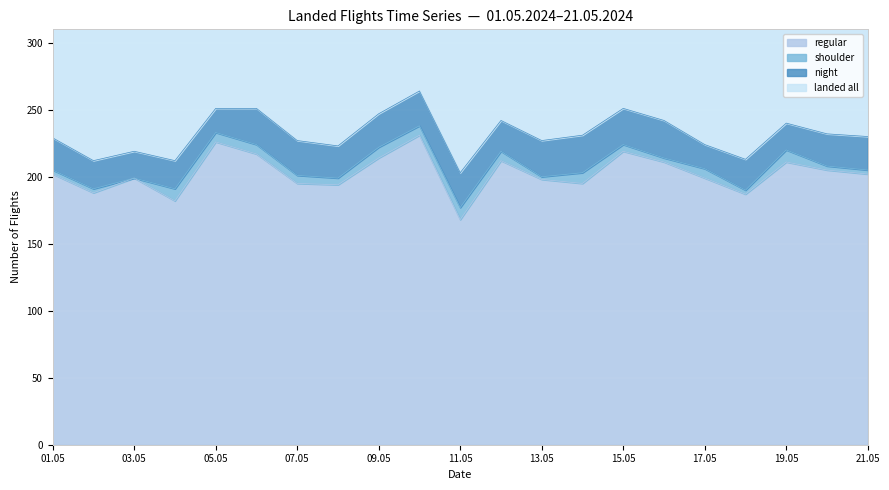

What is the smallest value displayed?

168